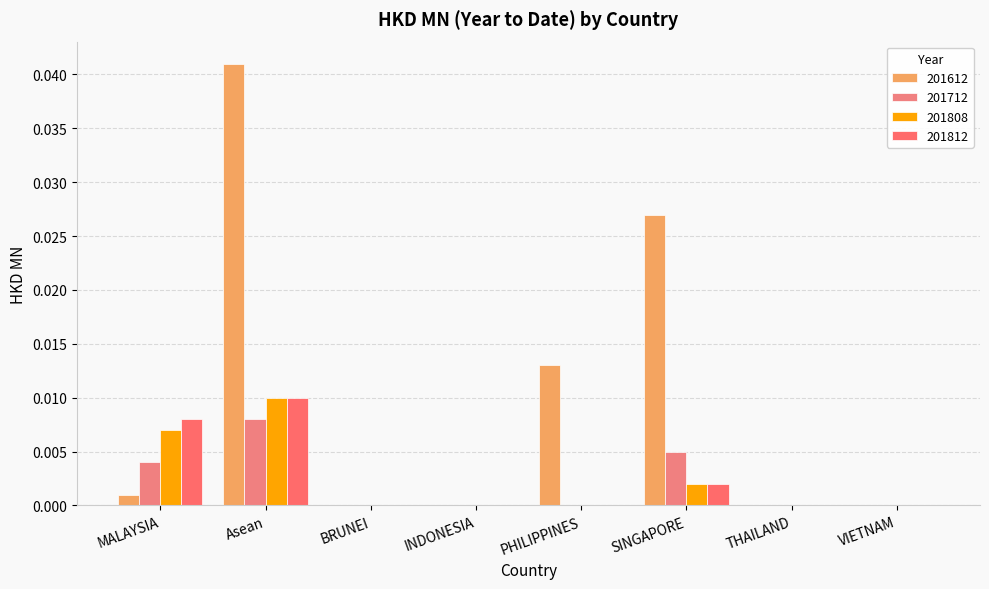

Which label corresponds to the smallest value in the chart?

BRUNEI